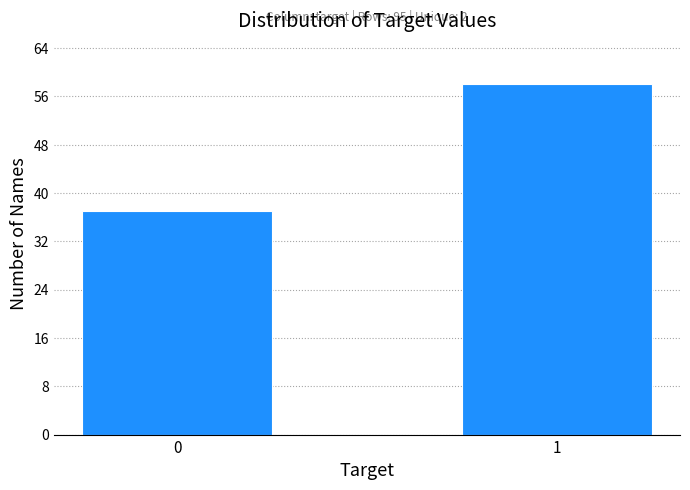

Reading right to left, list all the values displayed in this chart.

1=58	0=37